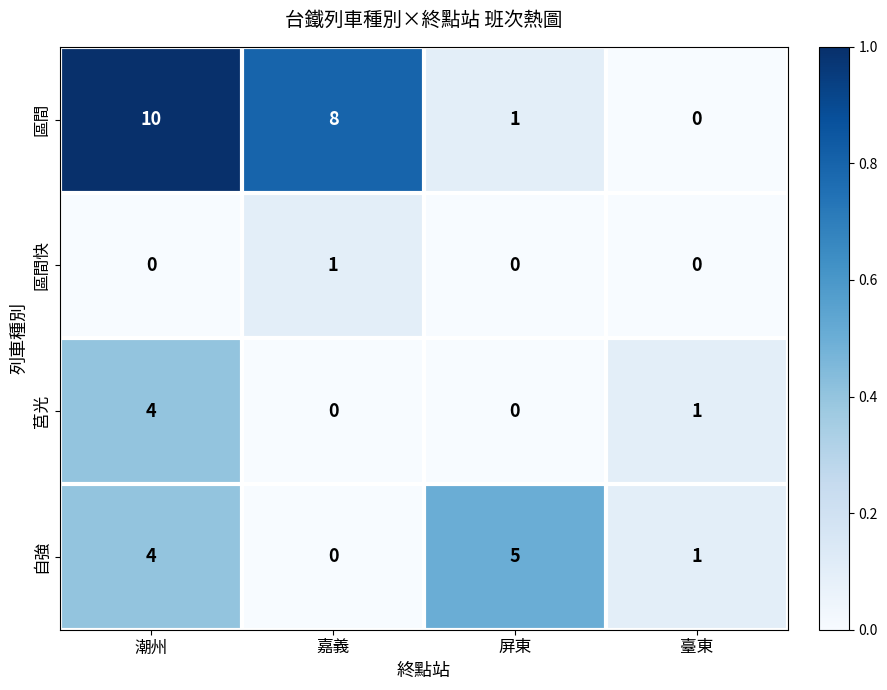

How many data points does each series have?

4